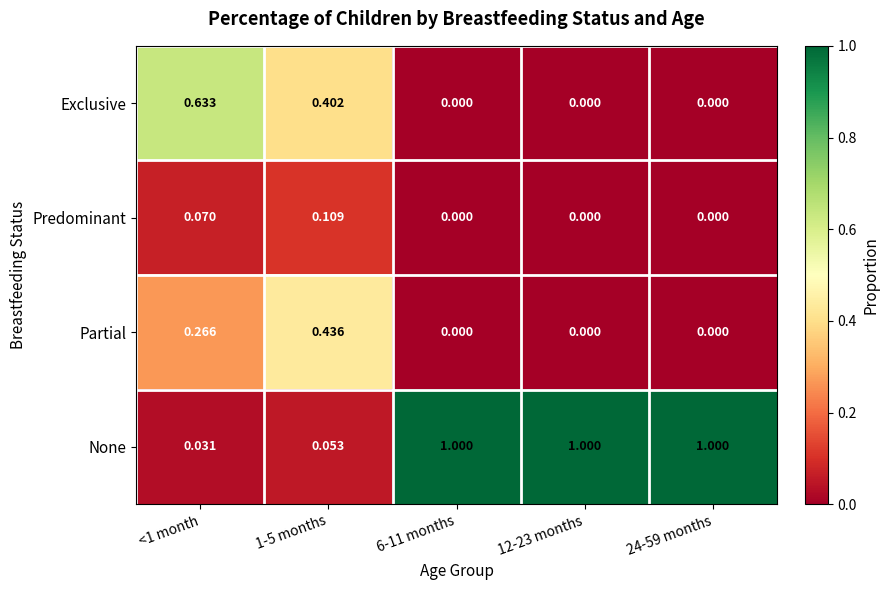

Which series has the widest spread of values?

None